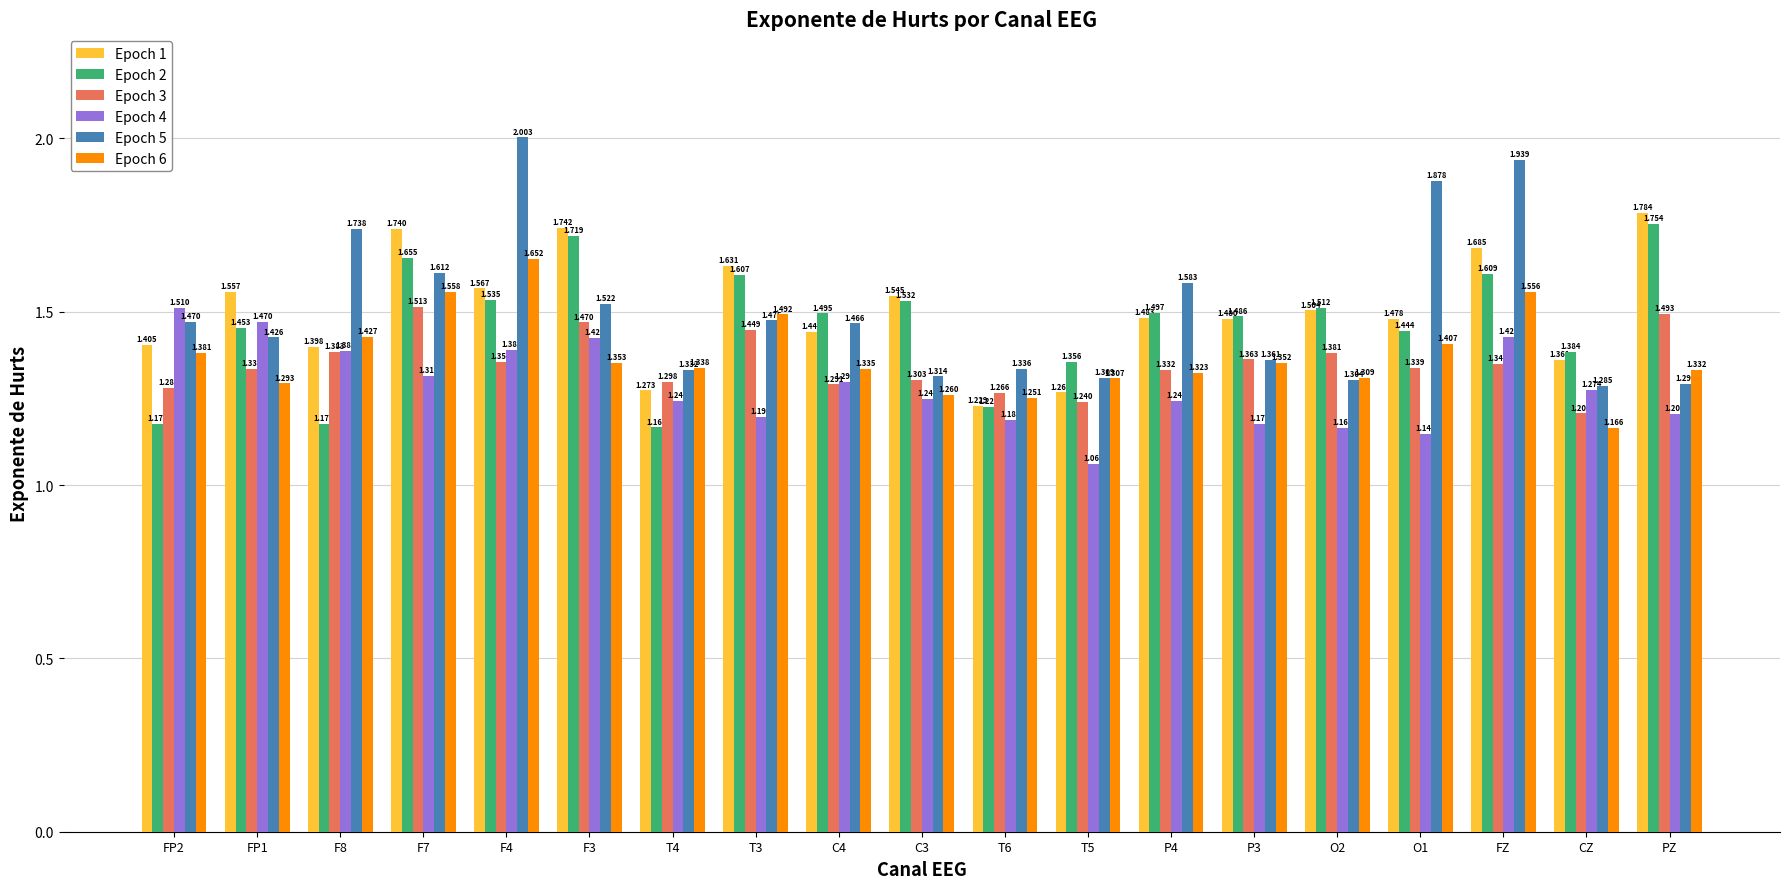

What are all the series names shown in the legend?

Epoch 1, Epoch 2, Epoch 3, Epoch 4, Epoch 5, Epoch 6